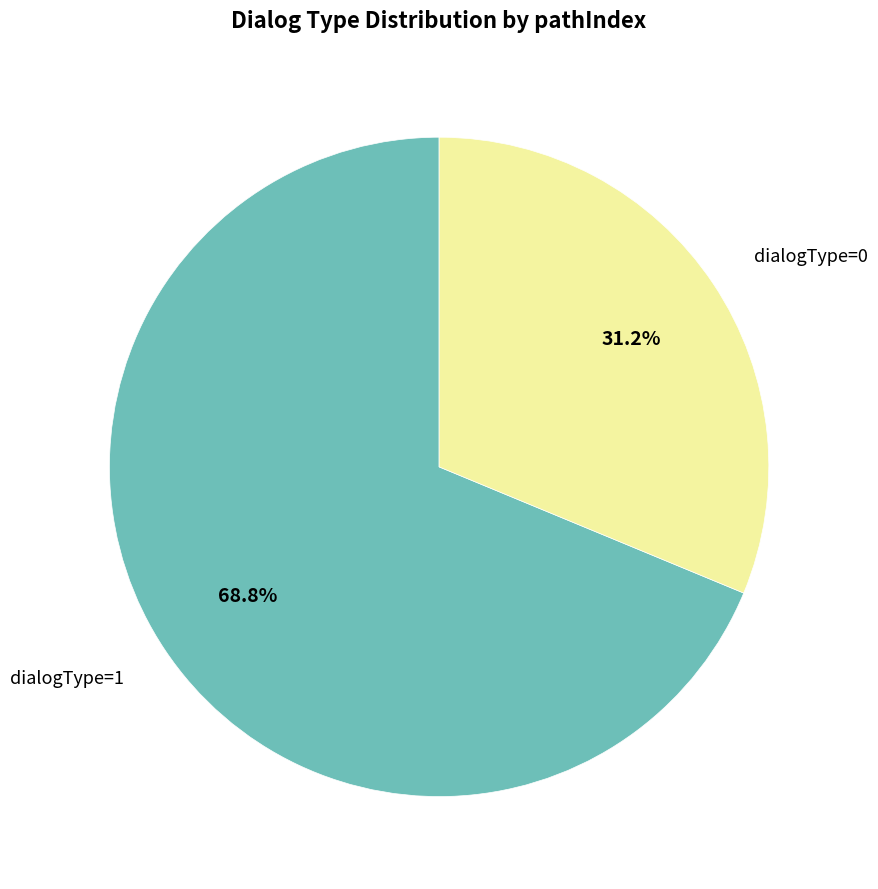

True or false: dialogType=0 accounts for 31% of the total.

True